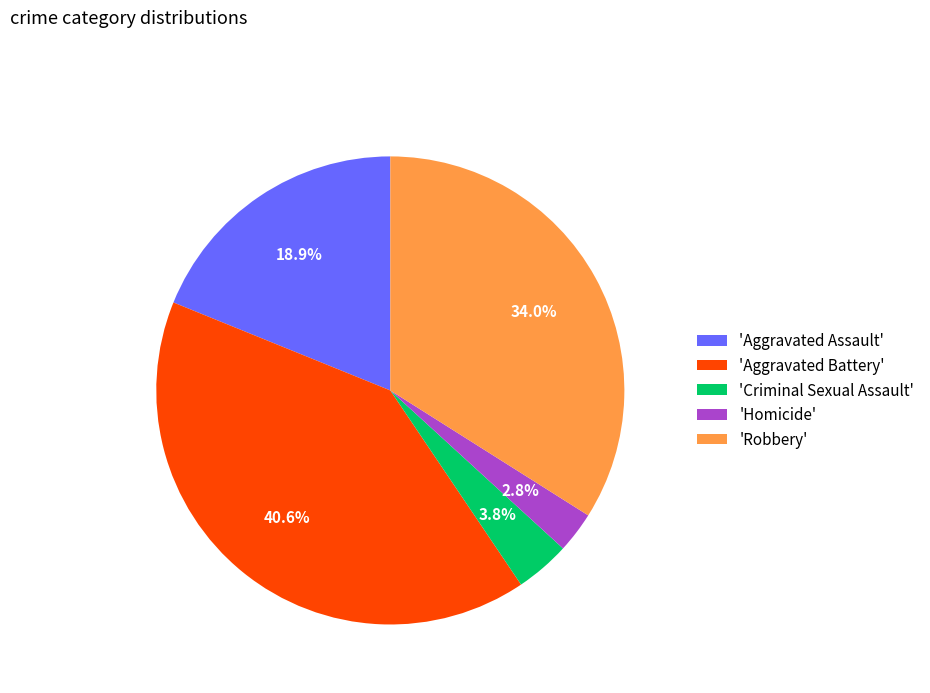

Is 'Aggravated Battery' the majority of the pie?

No